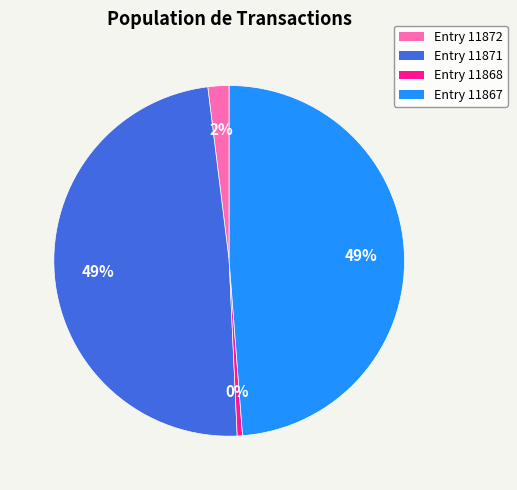

What is the smallest slice in the pie chart?

Entry 11868